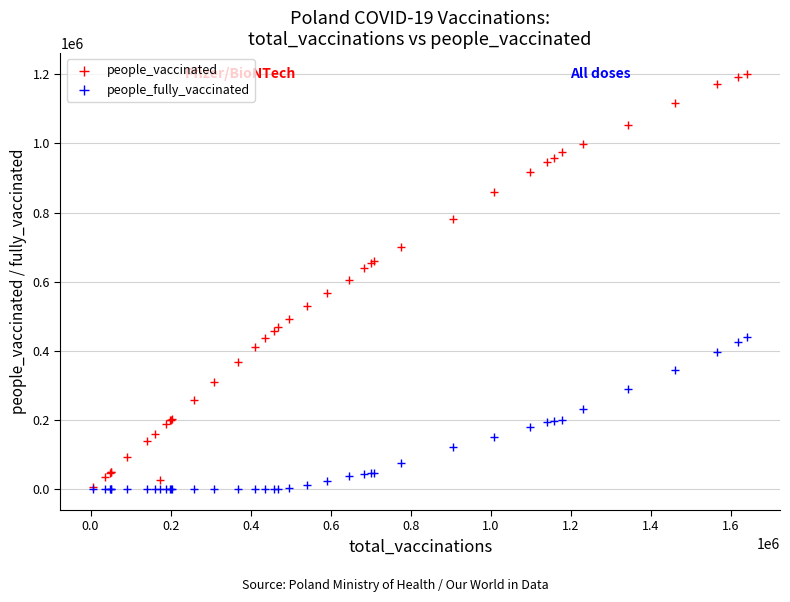

What are all the series names shown in the legend?

people_vaccinated, people_fully_vaccinated